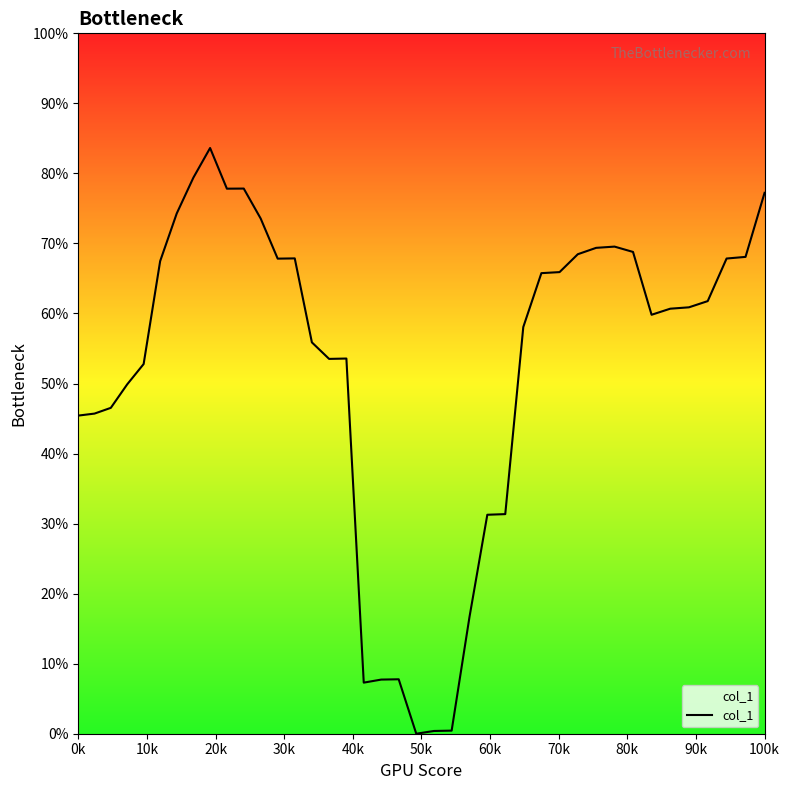

Does the chart display data point markers on the line(s)?

No